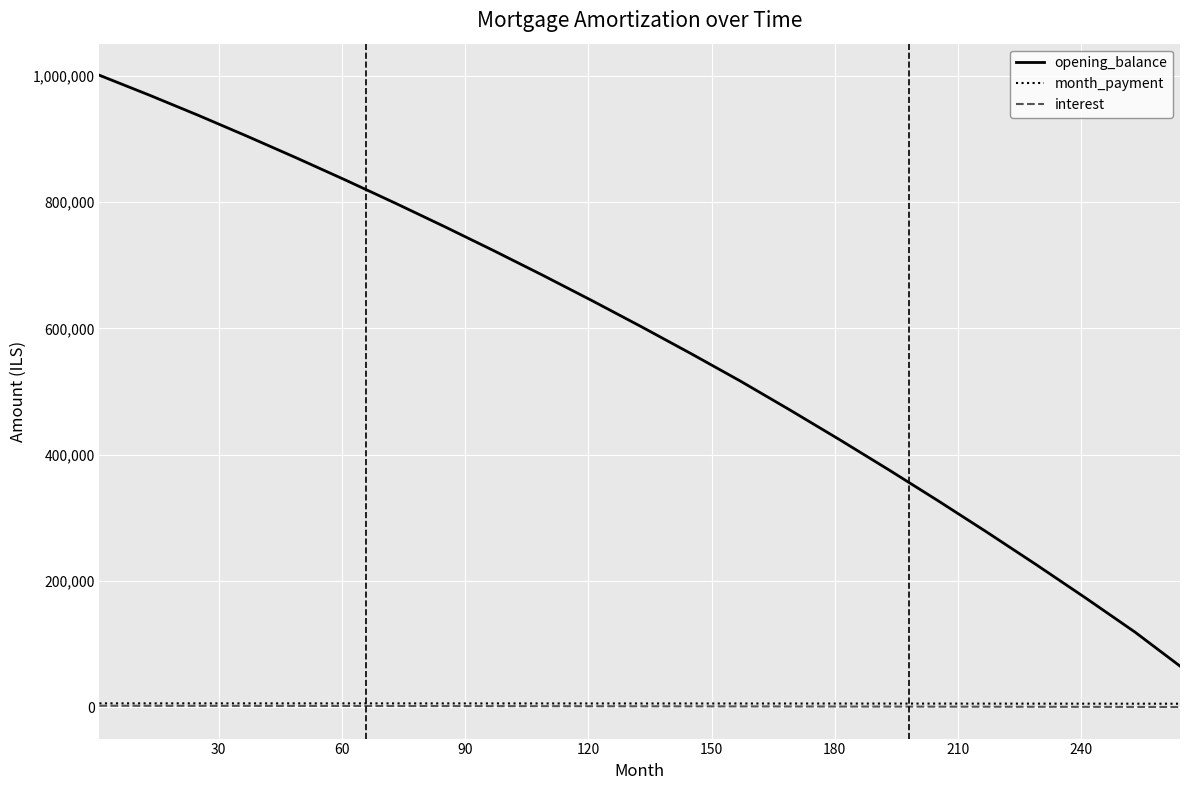

What is the greatest value displayed?

1001250.0